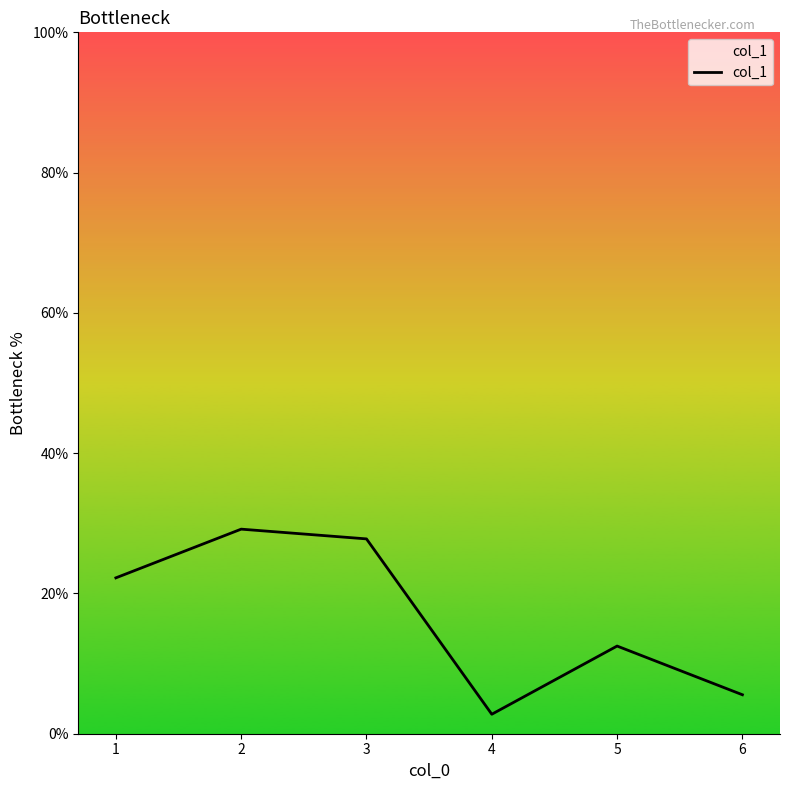

Approximately how many times larger is the value at 4 compared to 1?

0.1